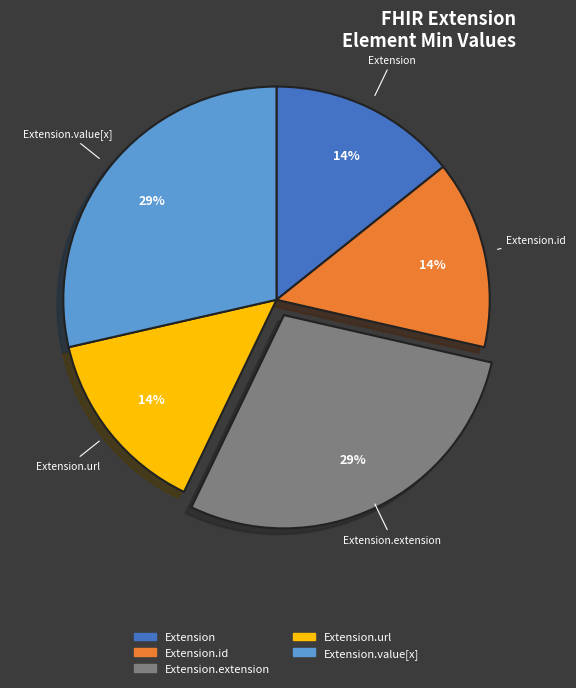

Does any single category account for the majority?

No